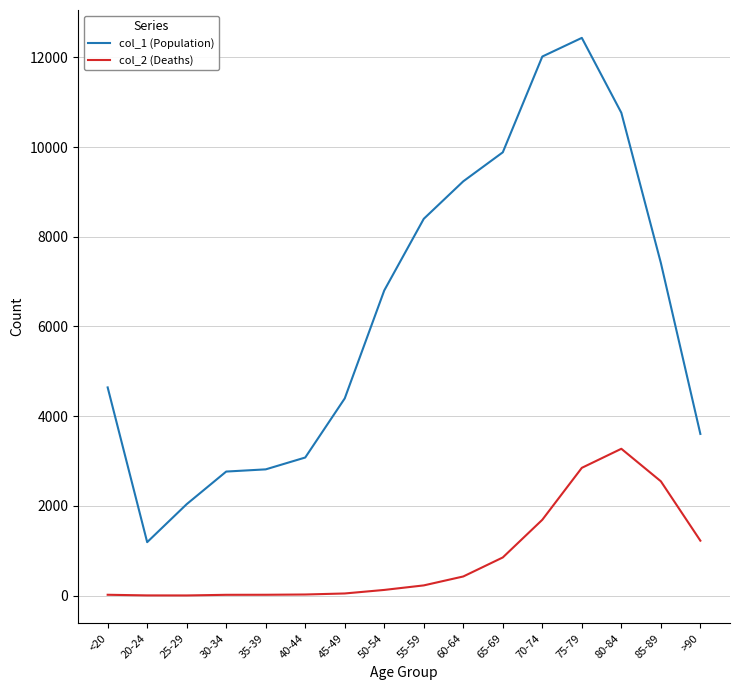

What is the lowest value of the col_1 (Population) series?

1191